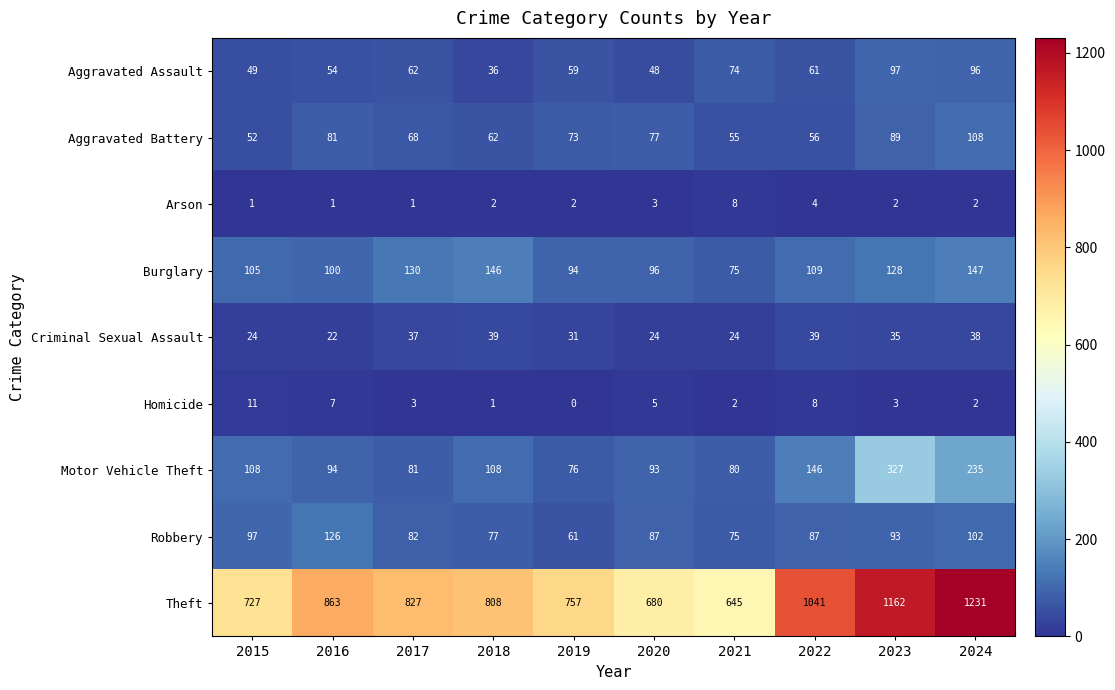

The value of Aggravated Battery at 2018 is 109. True or false?

False